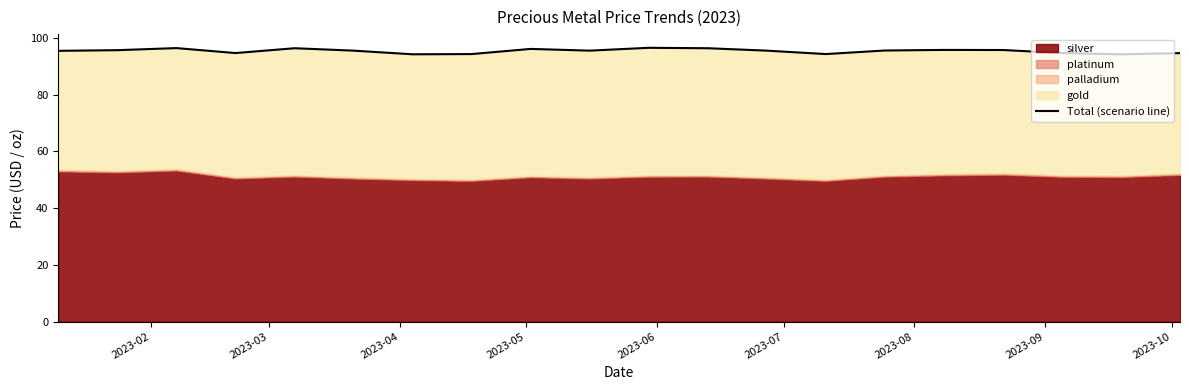

What is the sum of all values?

1909.0